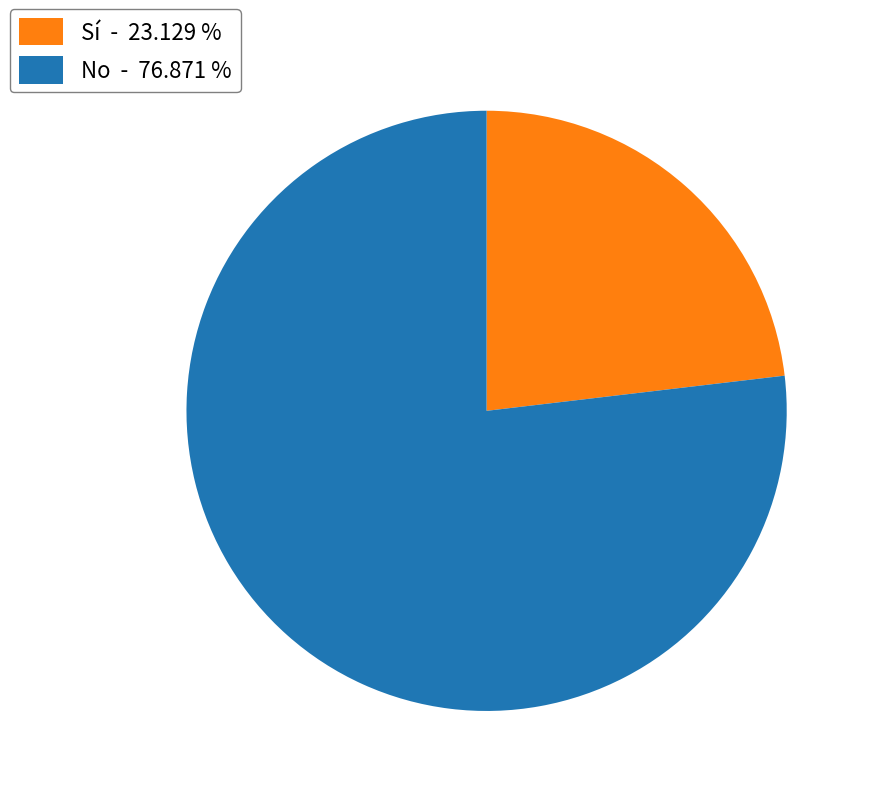

What is the ratio of the value at No - 76.871 % to the value at Sí - 23.129 %?

3.3